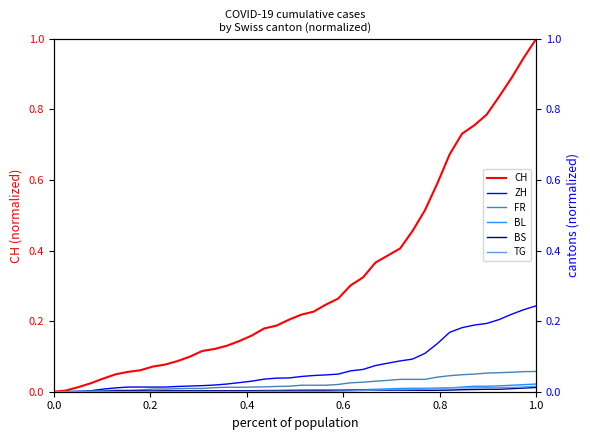

At which category is the sum across all series the highest?

1.0